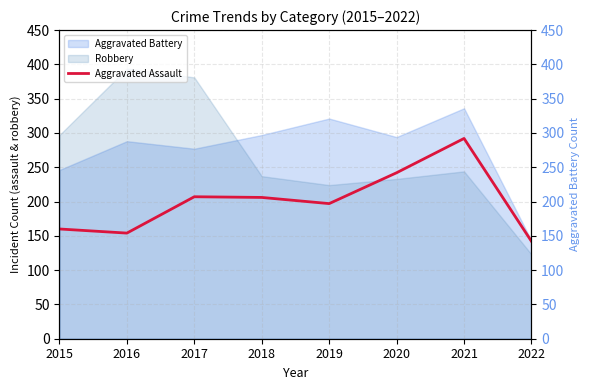

At which label is the value closest to 217?

2017